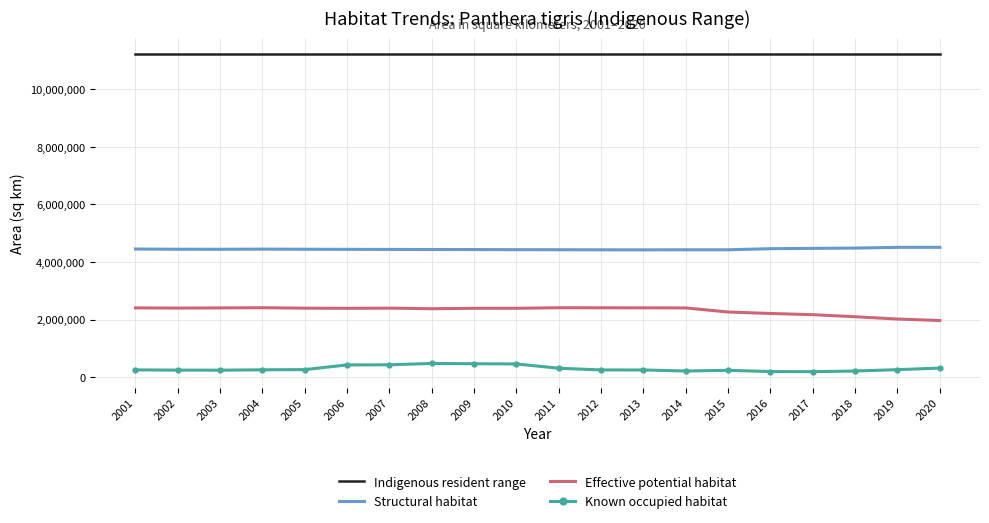

True or false: Indigenous resident range and Structural habitat intersect in this chart.

False